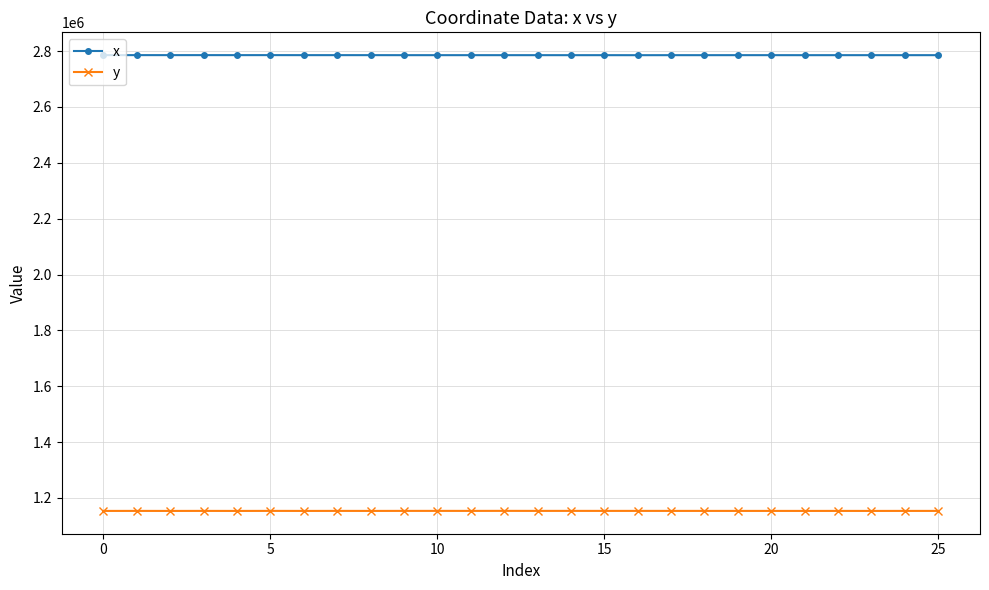

What is the difference between the second highest and second lowest values in the y series?

194.4